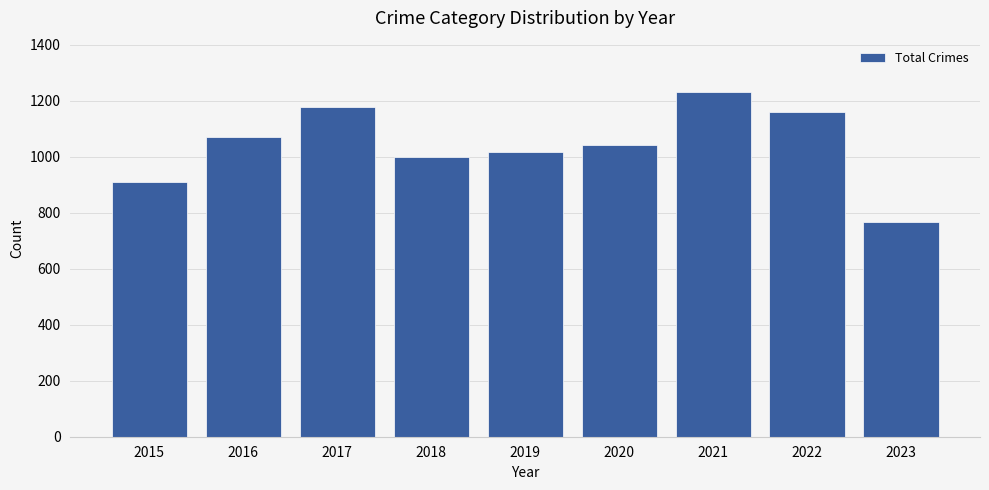

Is it true that the value at 2018 is 640?

False